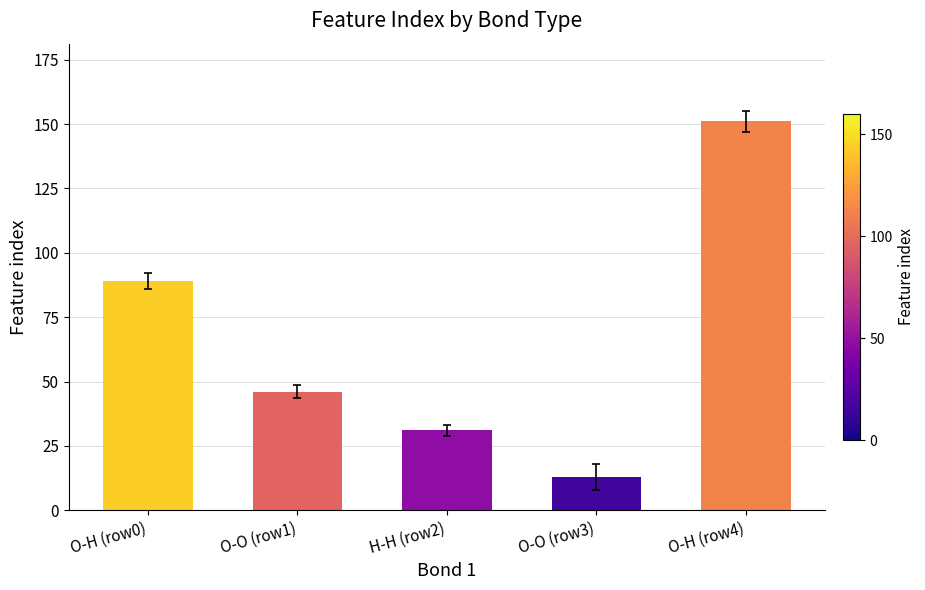

Does the chart contain any negative values?

No